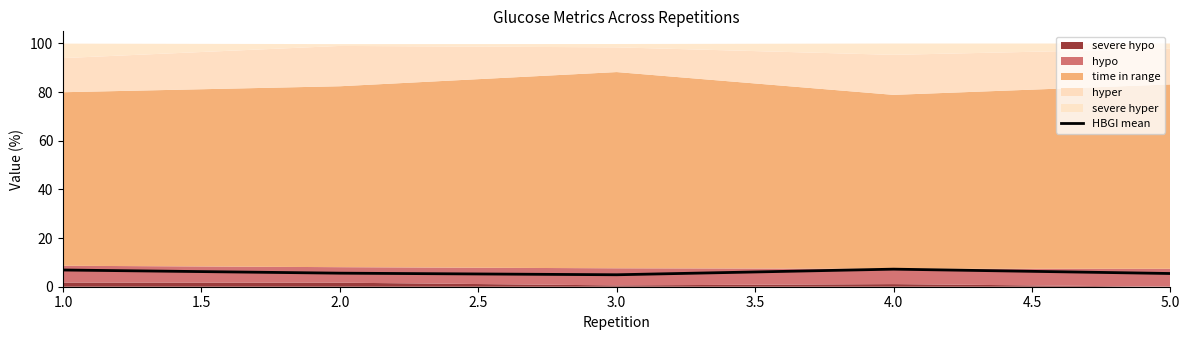

How many categories are shown in the chart?

5